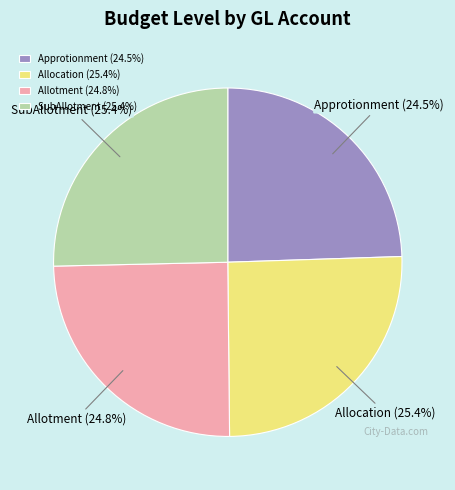

True or false: SubAllotment accounts for 16% of the total.

False